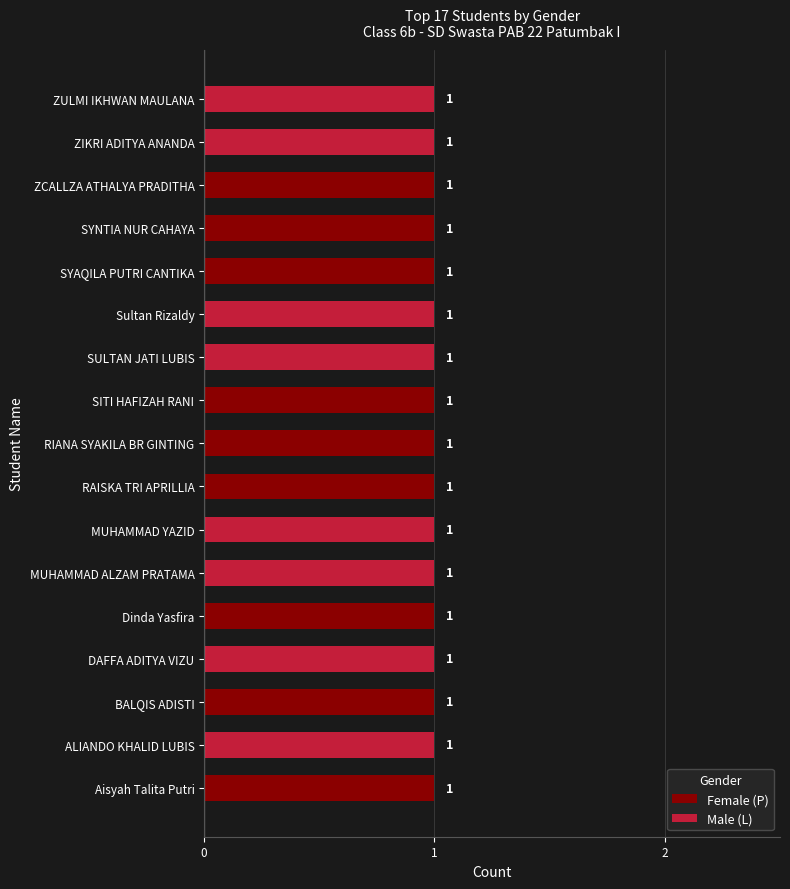

Is it true that Female (P) equals -1 at ZIKRI ADITYA ANANDA?

False